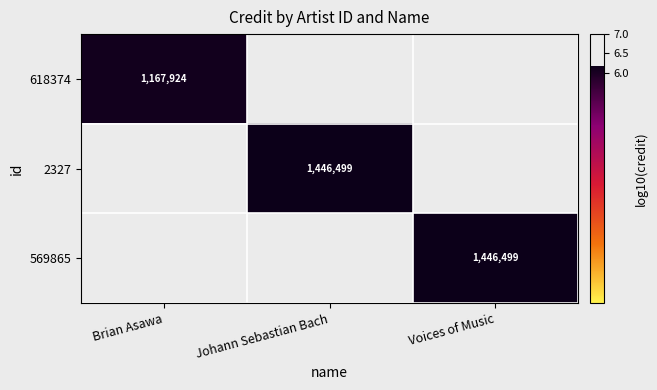

Which series has the largest range (max minus min)?

618374